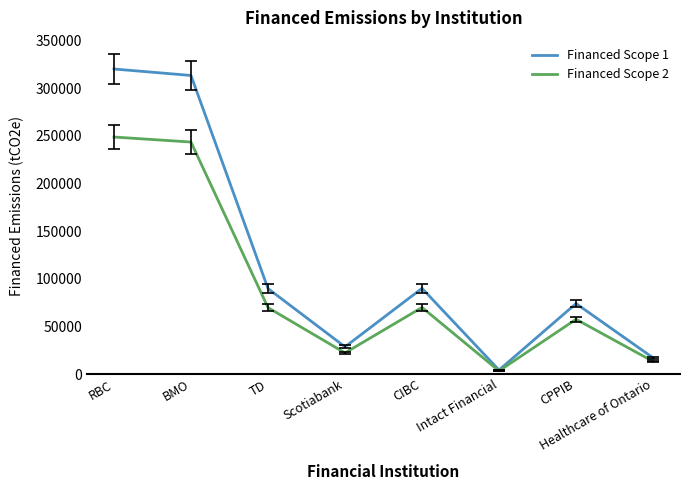

Rank the series by their maximum value, from highest to lowest.

Financed Scope 1, Financed Scope 2